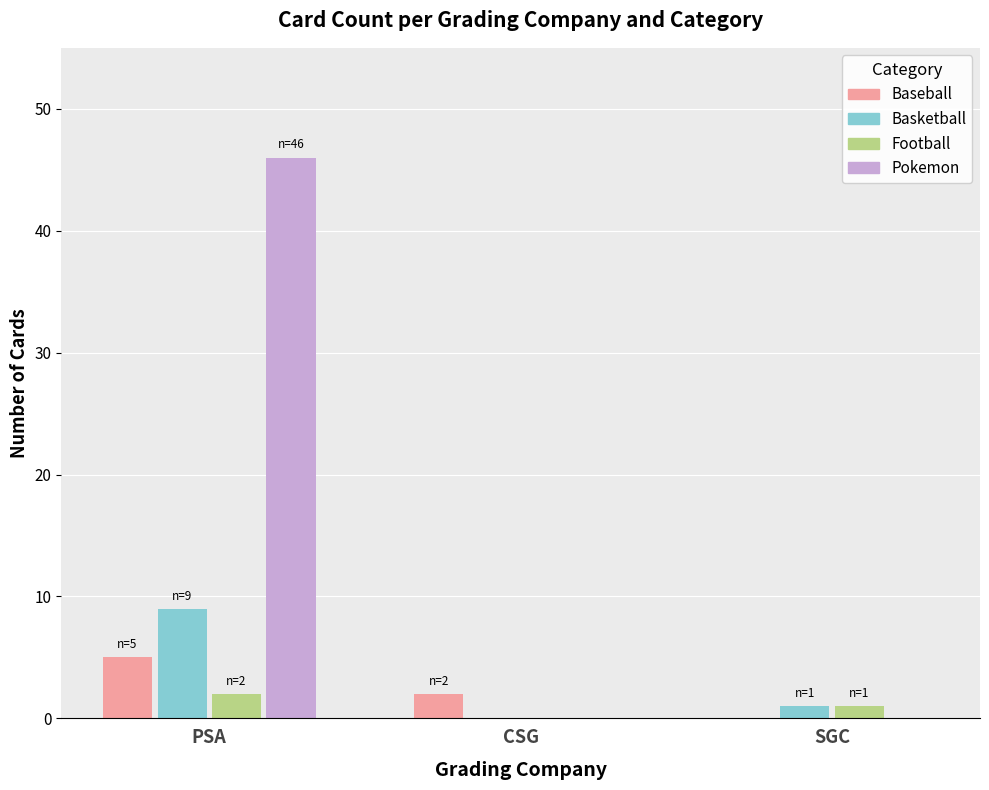

What is the sum of all Basketball values?

10